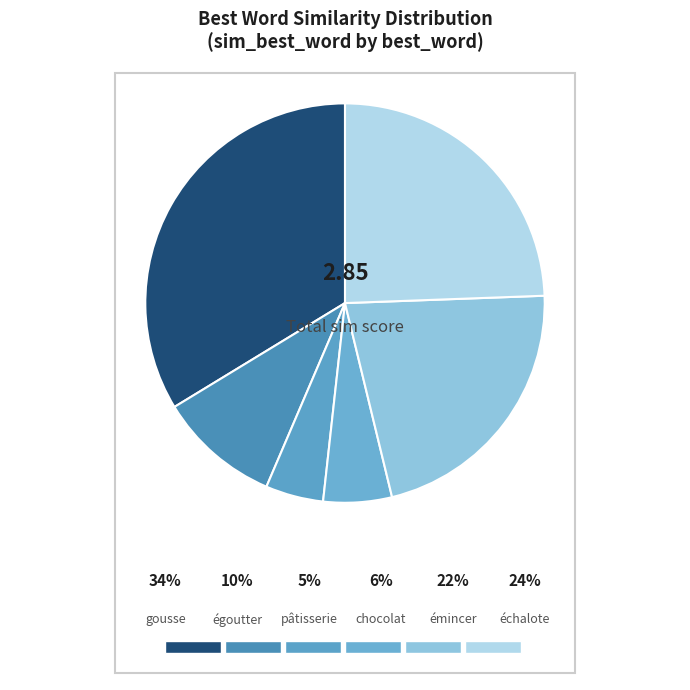

Which category has the smallest portion of the pie?

pâtisserie